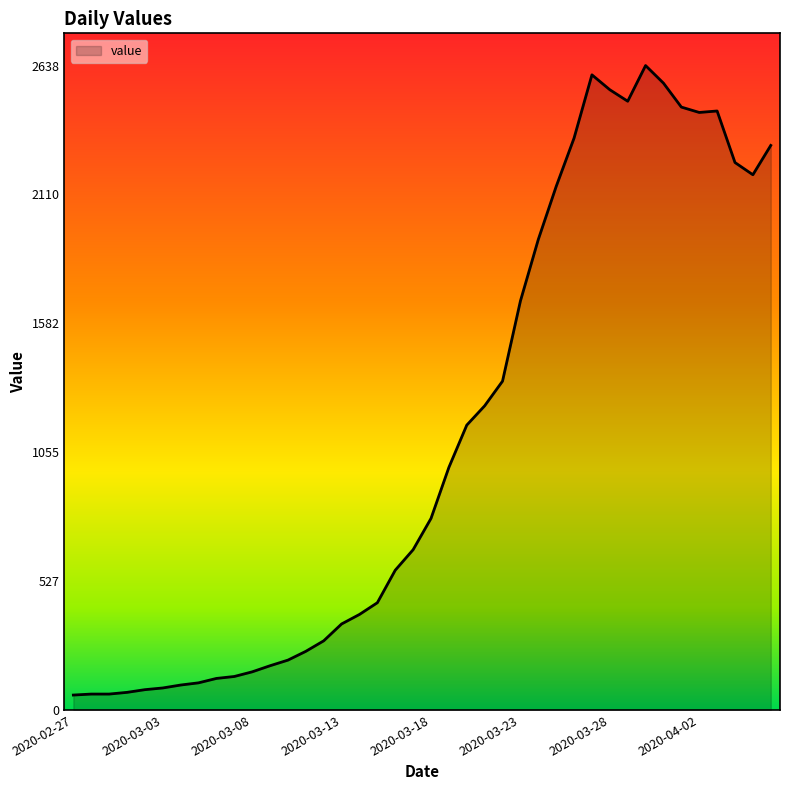

What is the greatest value displayed?

2638